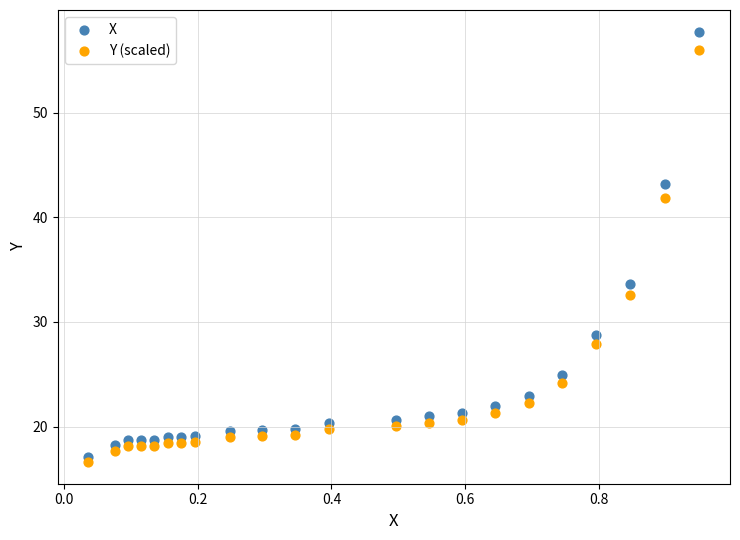

Across all data points, what is the range of Y values (max minus min)?

41.1